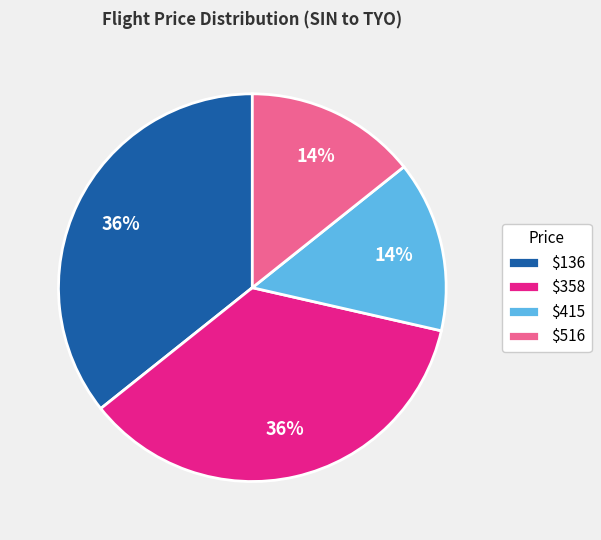

How many segments does this pie chart have?

4